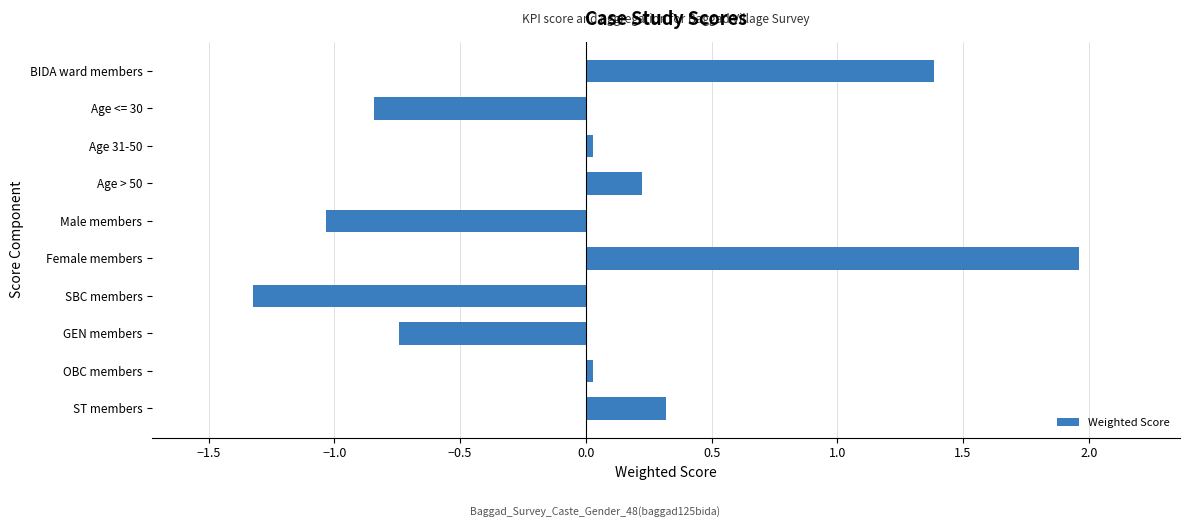

What is the change in value from SBC members to Male members?

+0.3